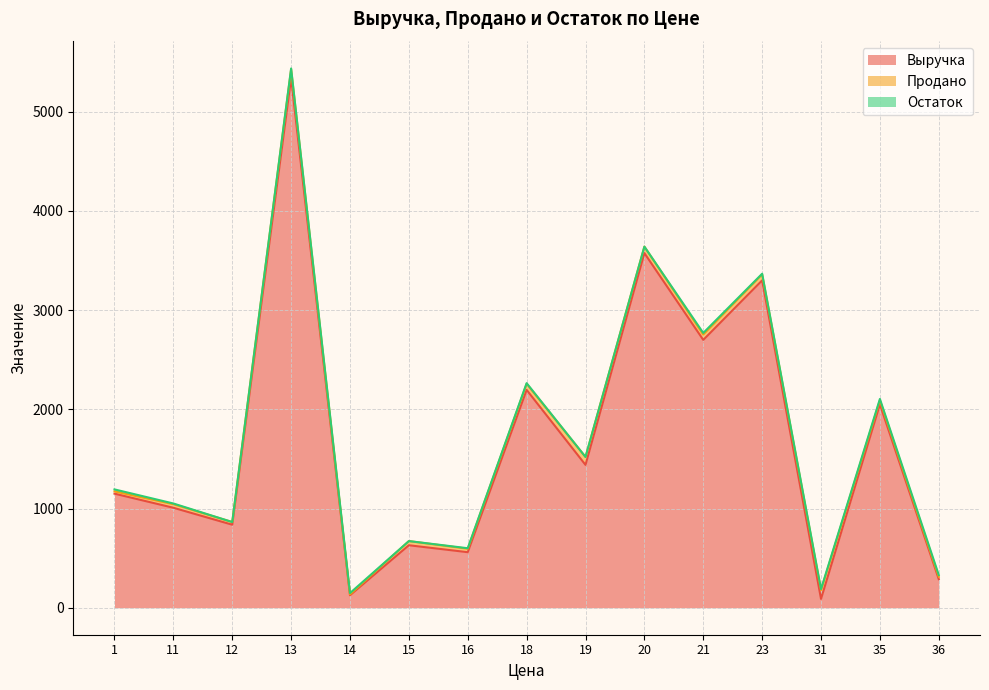

Between 35 and 11, which is larger?

35